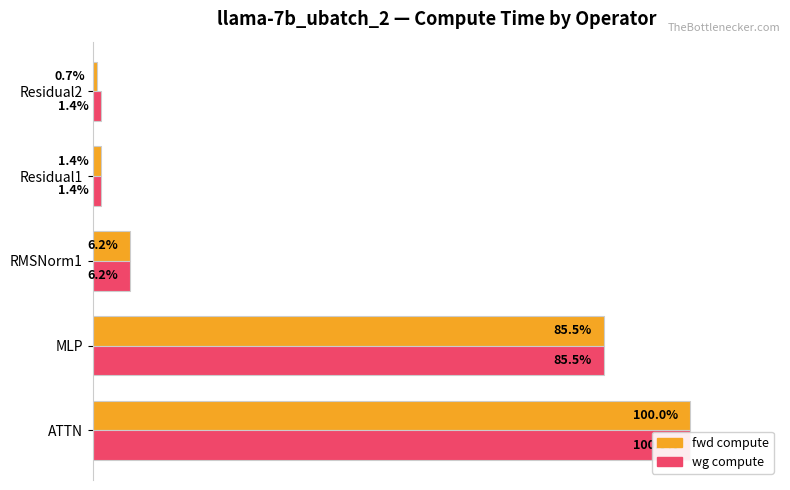

What is the minimum value for fwd compute?

0.7